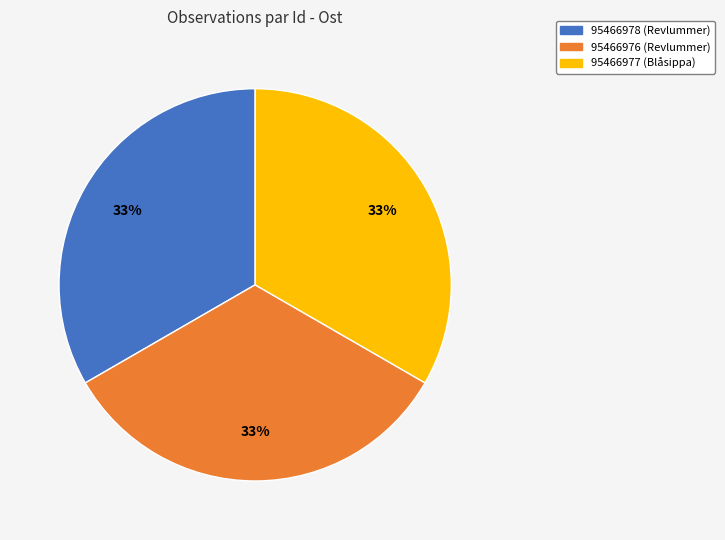

Does any single category account for the majority?

No